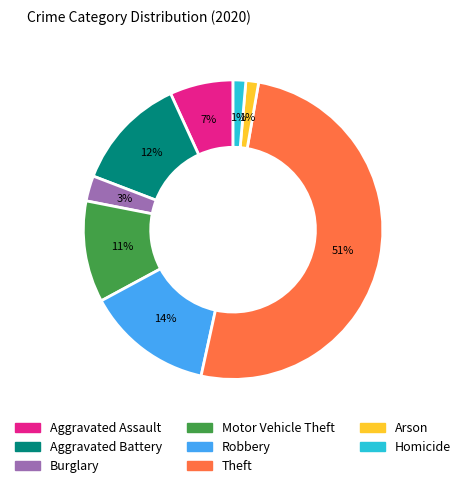

To the nearest percent, what is the average slice percentage?

12%